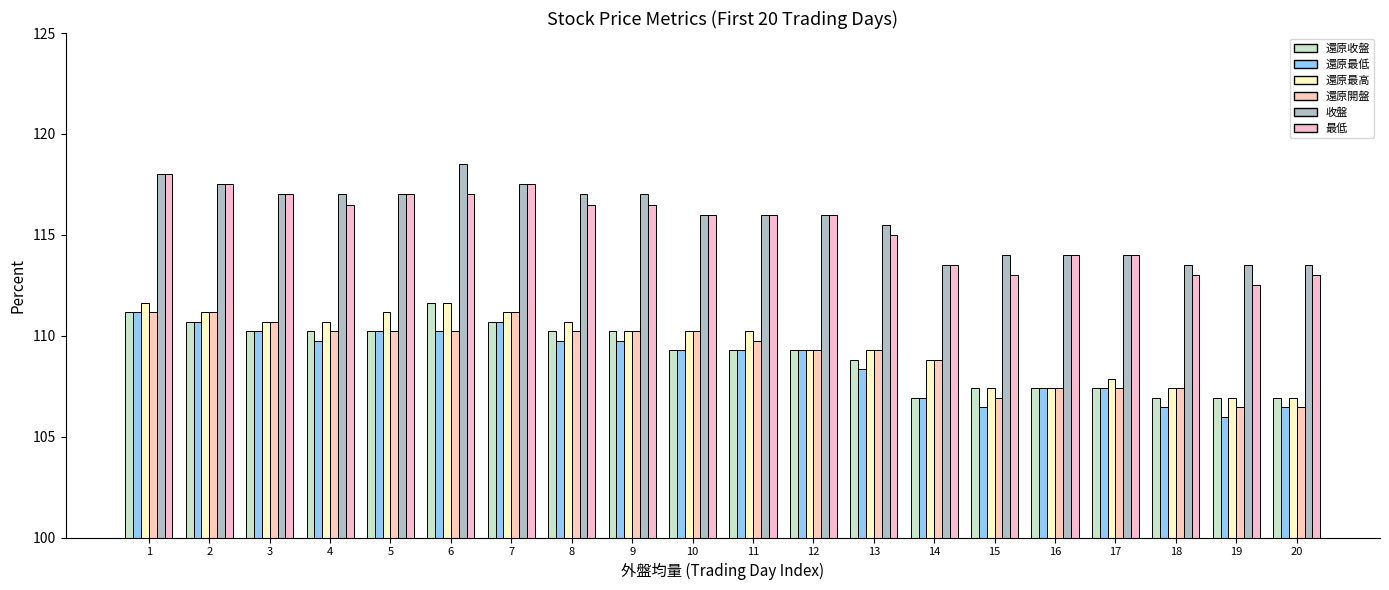

What is the average value of the 收盤 series?

115.8